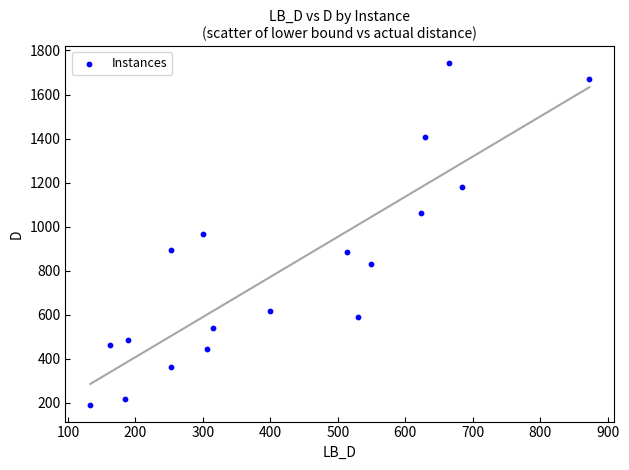

What is the range of Y values (max minus min)?

1550.1